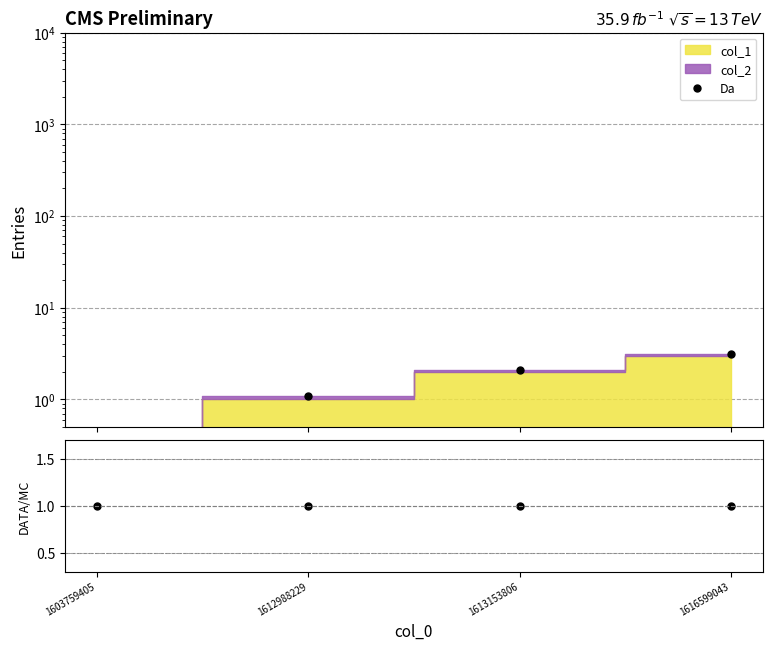

Reading left to right, extract all data points from this chart.

Da: 1603759405=0.2	1612988229=1.1	1613153806=2.1	1616599043=3.1
DATA/MC: 1603759405=1.0	1612988229=1.0	1613153806=1.0	1616599043=1.0